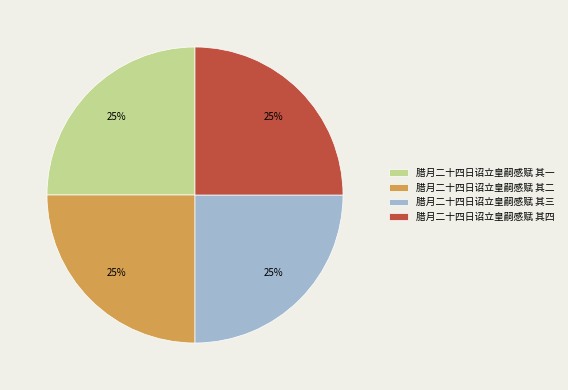

Is it true that 腊月二十四日诏立皇嗣感赋 其二 is 25% of the pie?

True